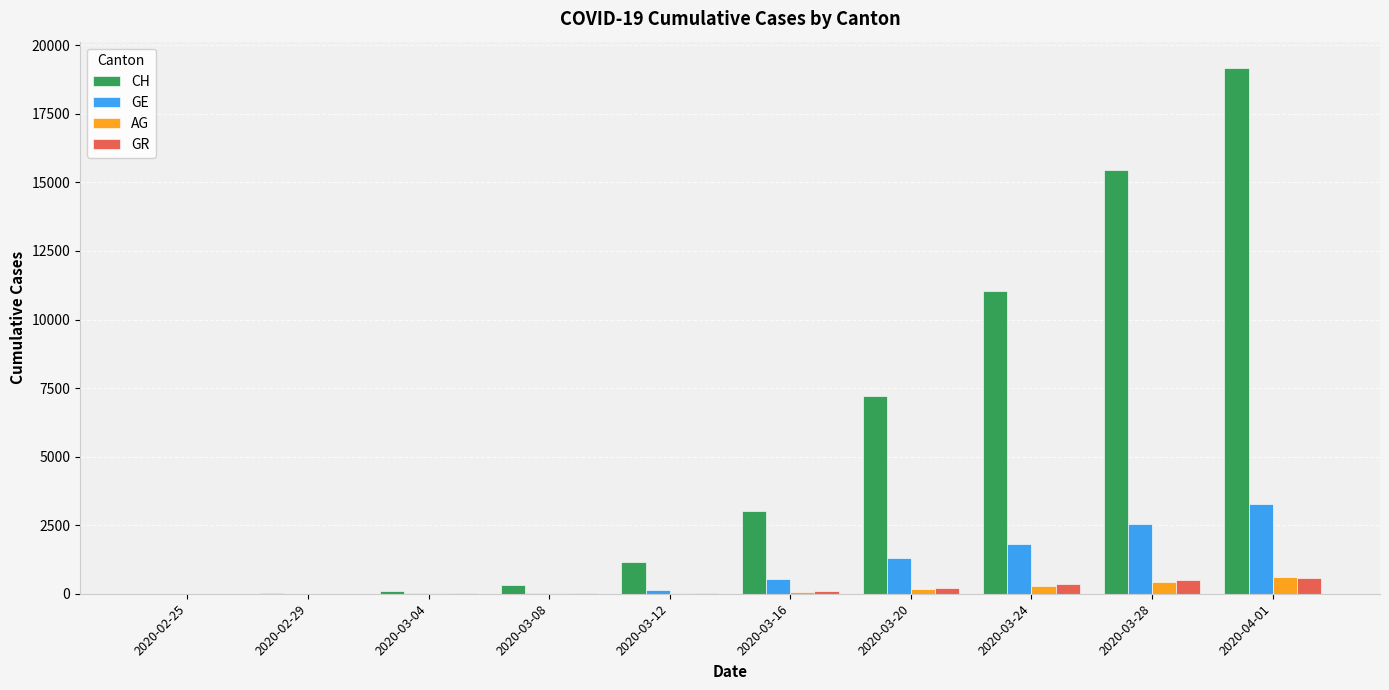

Is the value of GR at 2020-03-24 greater than the value of GE at 2020-02-29?

Yes